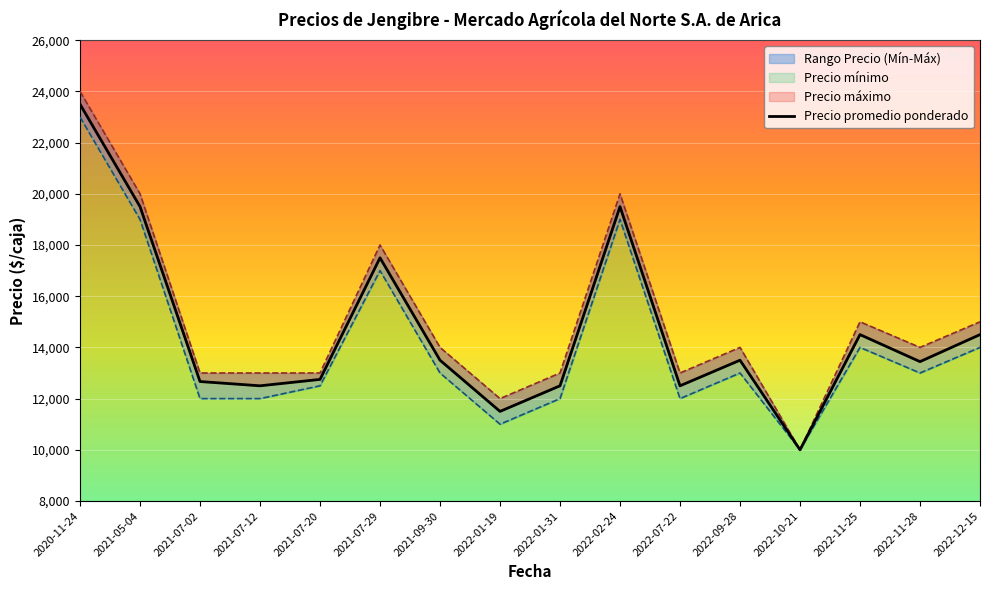

Rank the series by their maximum value, from highest to lowest.

Precio máximo, Precio promedio ponderado, Precio mínimo